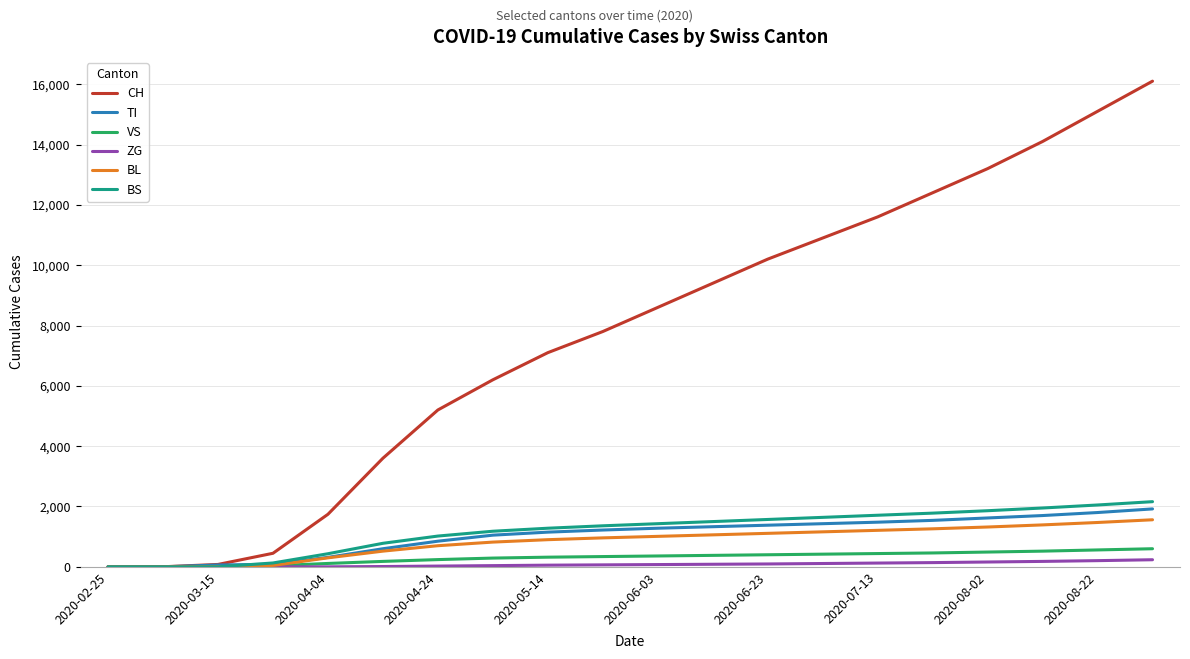

What is the greatest value displayed?

16100